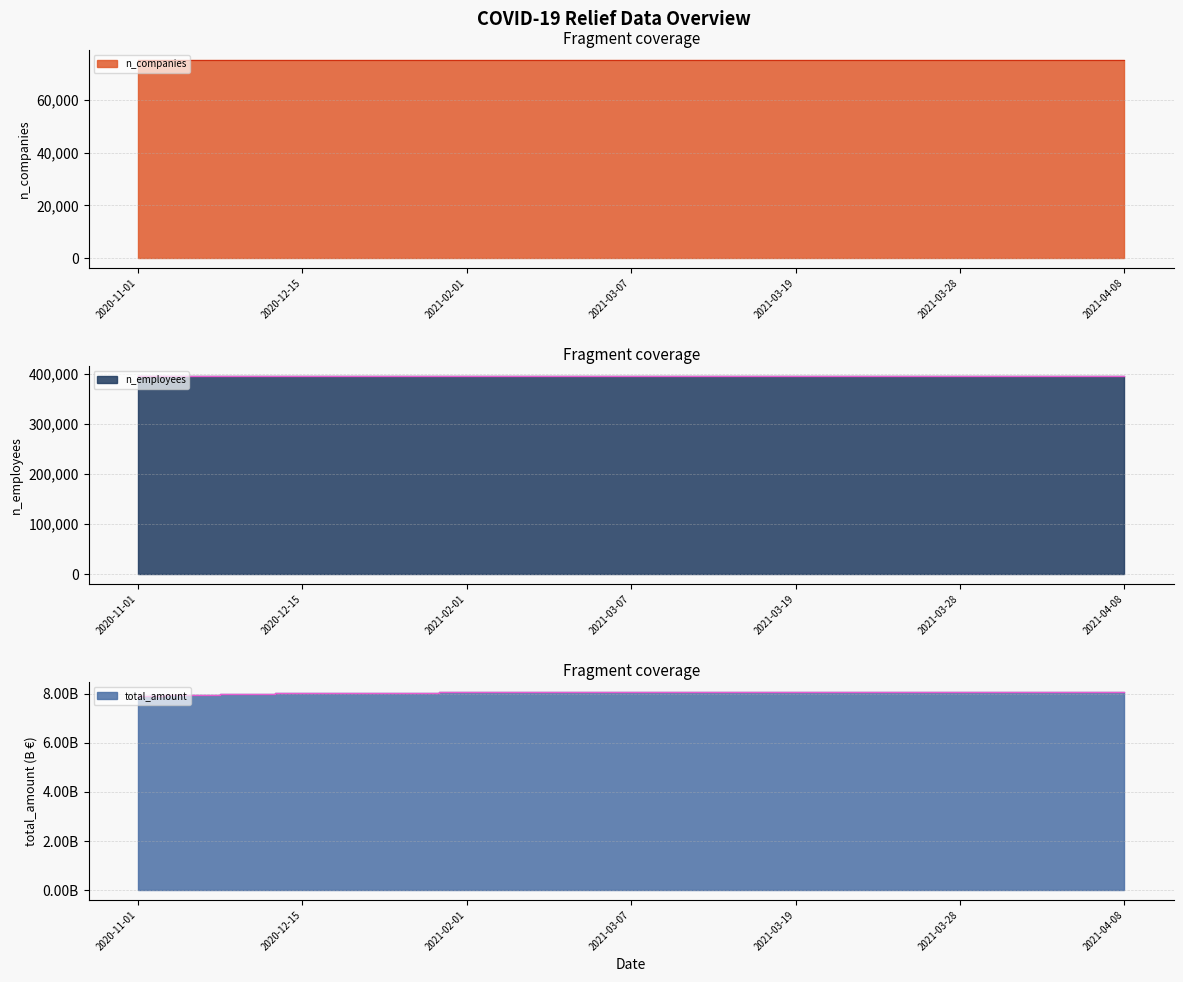

At which label does n_employees first exceed 395970?

2021-03-11